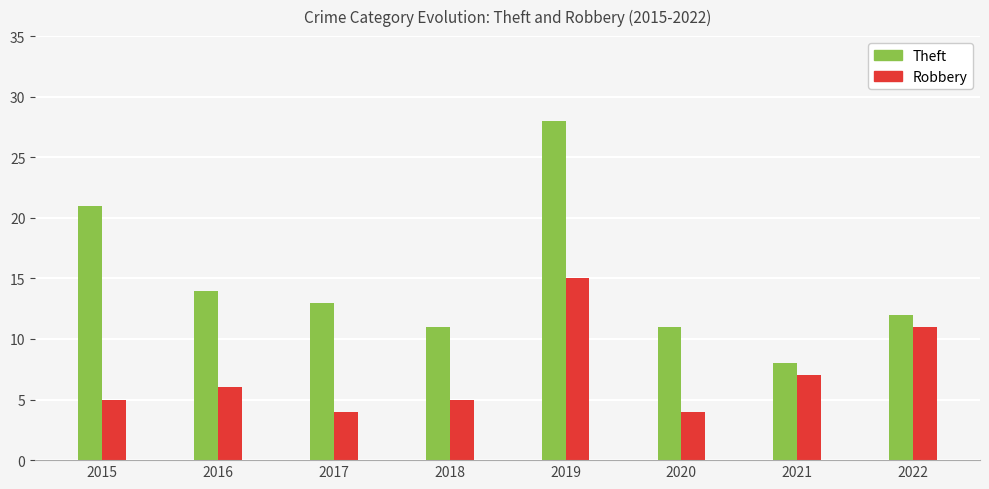

True or false: Robbery has a value of 4 at 2016.

False